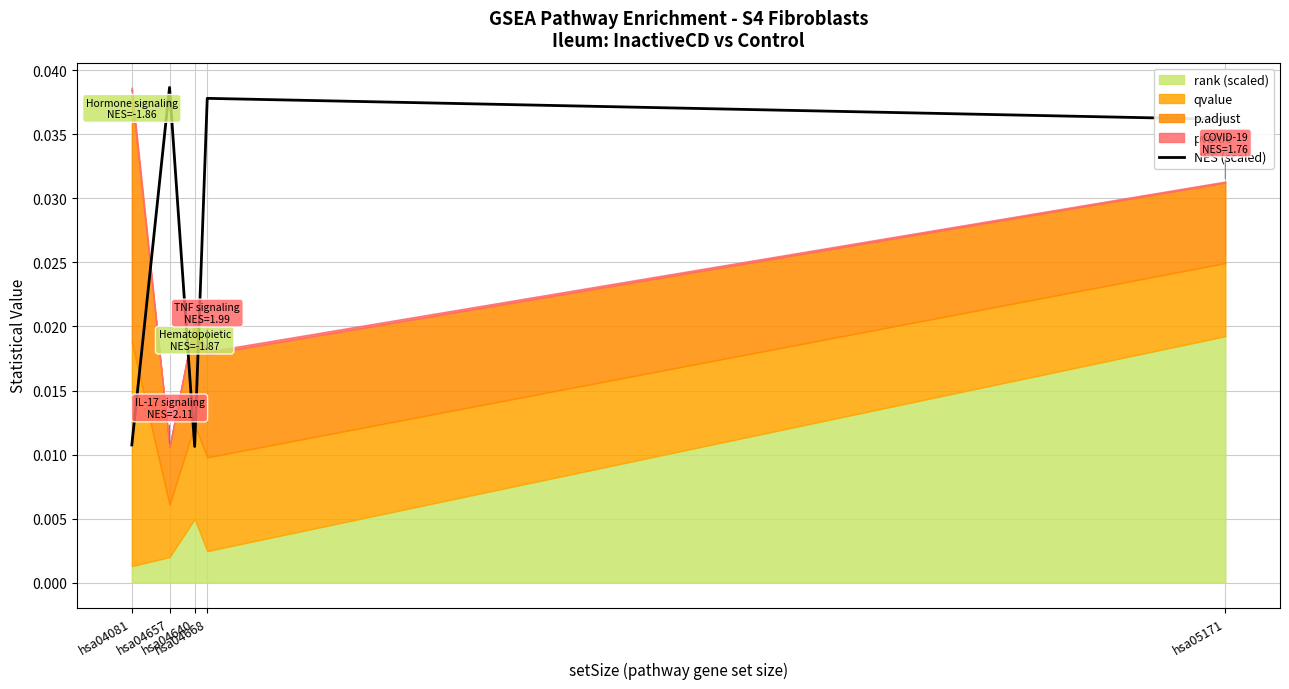

The chart shows a value of 0.1 at hsa04668. True or false?

False